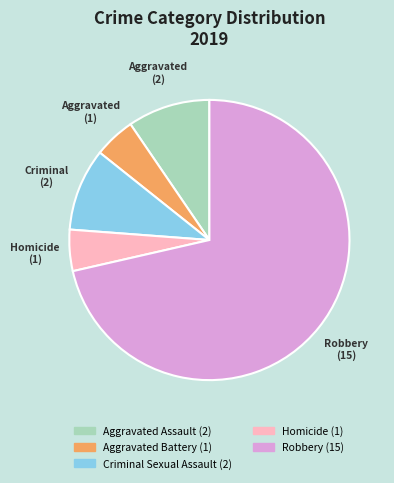

What is the largest slice in the pie chart?

Robbery